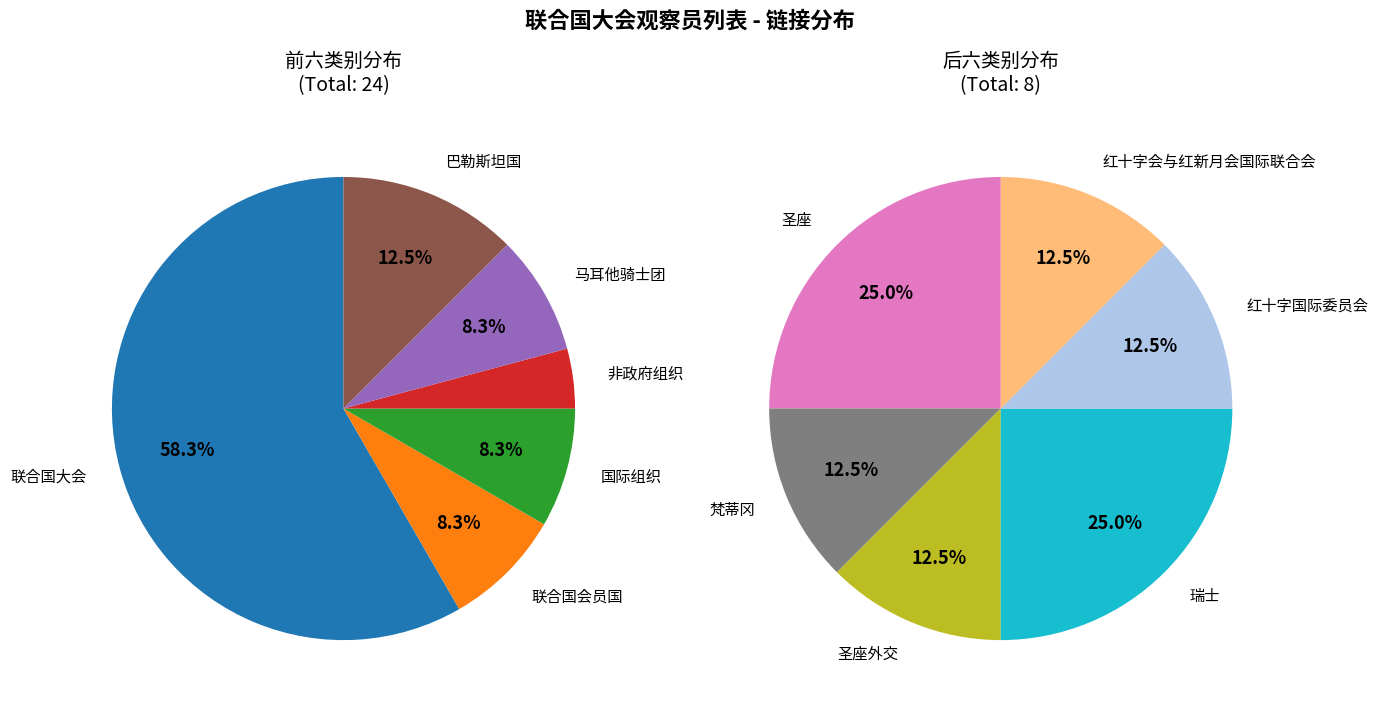

True or false: 红十字国际委员会 accounts for 3% of the total.

True